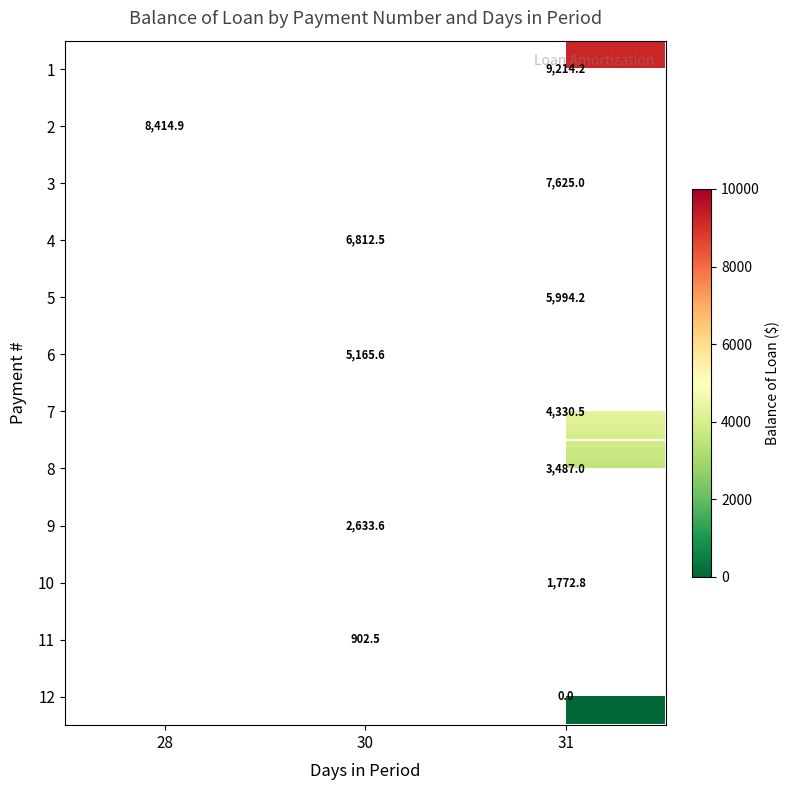

Which has a higher value, 28 or 30?

30